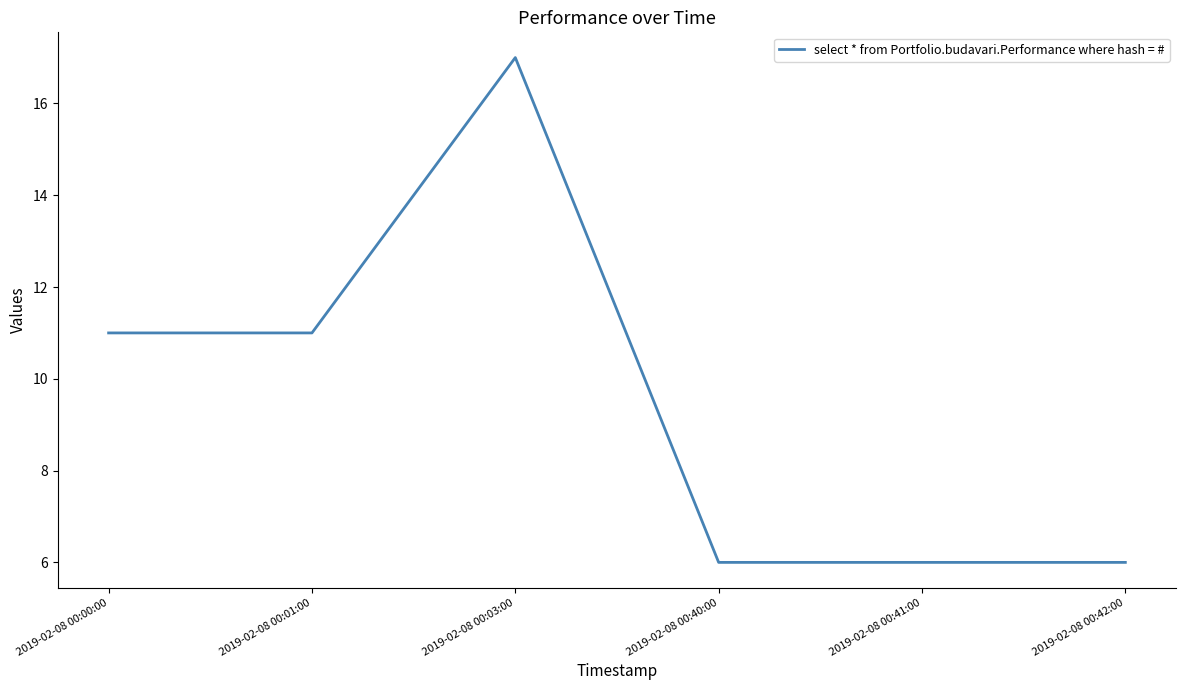

Is this an area chart (filled region under the line)?

No